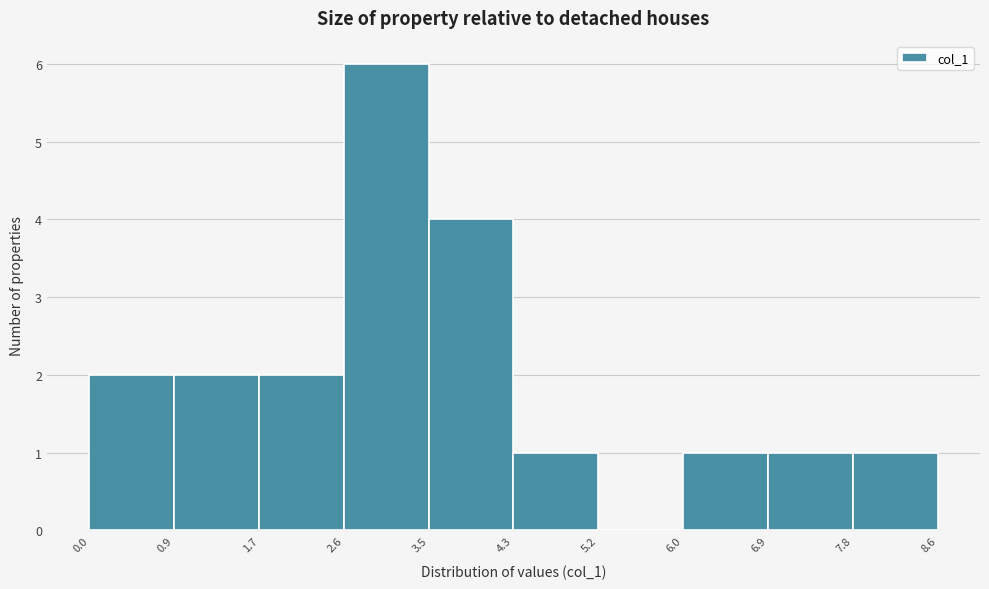

Reading left to right, transcribe this chart: for each bar, give the range it covers on the x-axis and its height. The values are not printed on the chart, so give them approximately, as read against the axis.

0.0 to 0.9: 2
0.9 to 1.7: 2
1.7 to 2.6: 2
2.6 to 3.5: 6
3.5 to 4.3: 4
4.3 to 5.2: 1
5.2 to 6.0: 0
6.0 to 6.9: 1
6.9 to 7.8: 1
7.8 to 8.6: 1